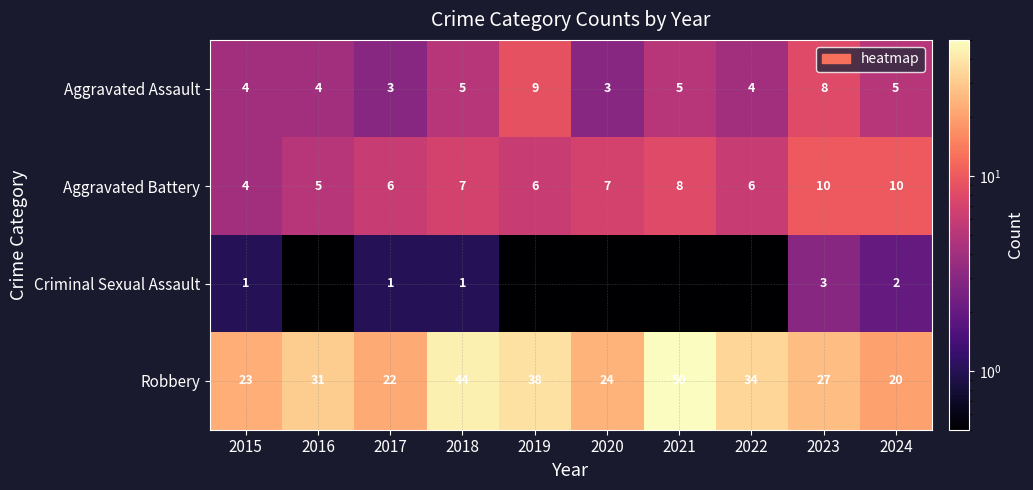

At which category is the sum across all series the highest?

2021